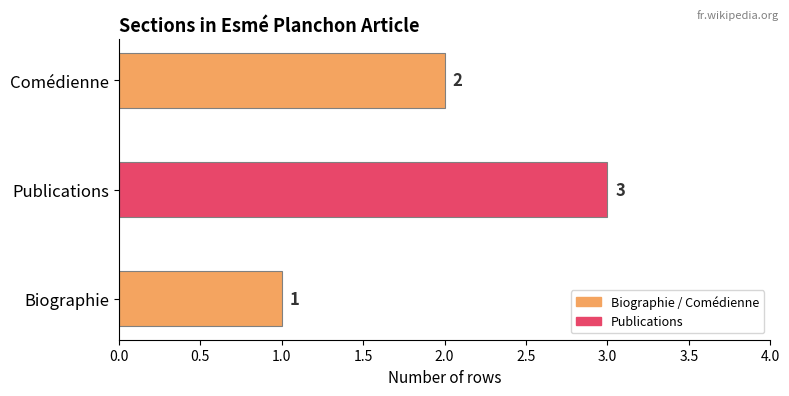

What is the sum of the values at Publications and Biographie?

4